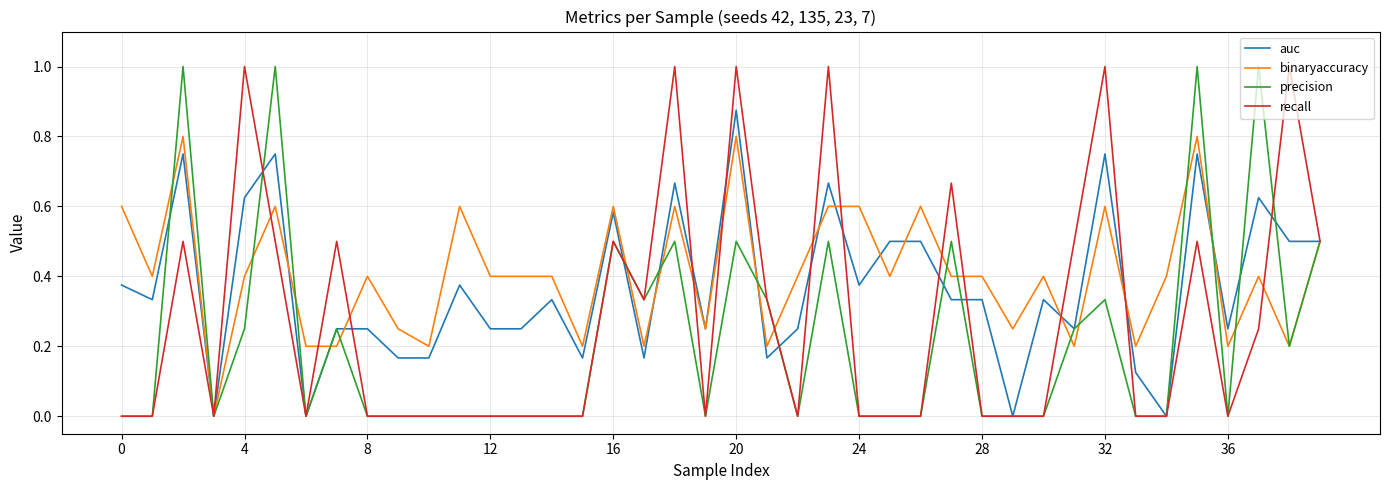

What is the greatest value displayed?

1.0